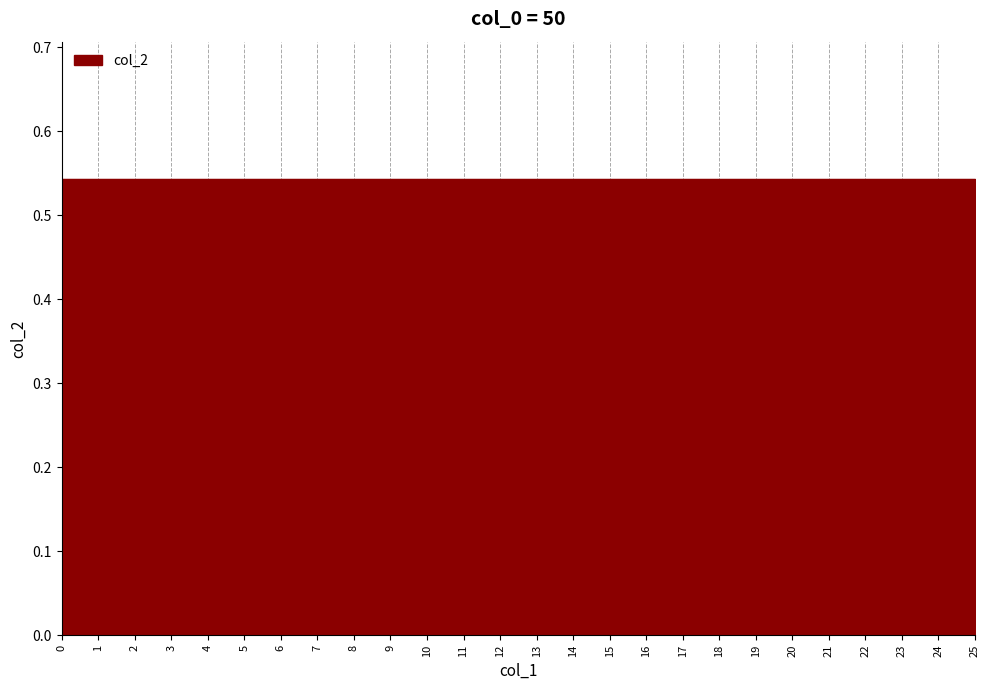

Reading left to right, list all the values displayed in this chart.

col_1: 0.0	1.0	2.0	3.0	4.0	5.0	6.0	7.0	8.0	9.0	10.0	11.0	12.0	13.0	14.0	15.0	16.0	17.0	18.0	19.0	20.0	21.0	22.0	23.0	24.0	25.0
col_2: 0.5	0.5	0.5	0.5	0.5	0.5	0.5	0.5	0.5	0.5	0.5	0.5	0.5	0.5	0.5	0.5	0.5	0.5	0.5	0.5	0.5	0.5	0.5	0.5	0.5	0.5